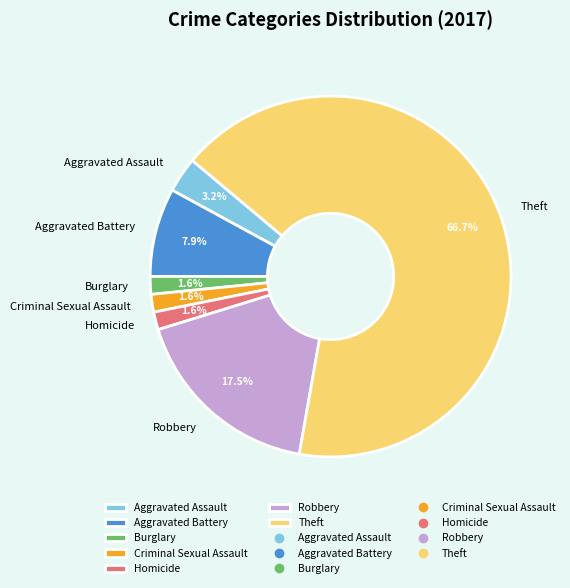

Which category has the biggest portion of the pie?

Theft